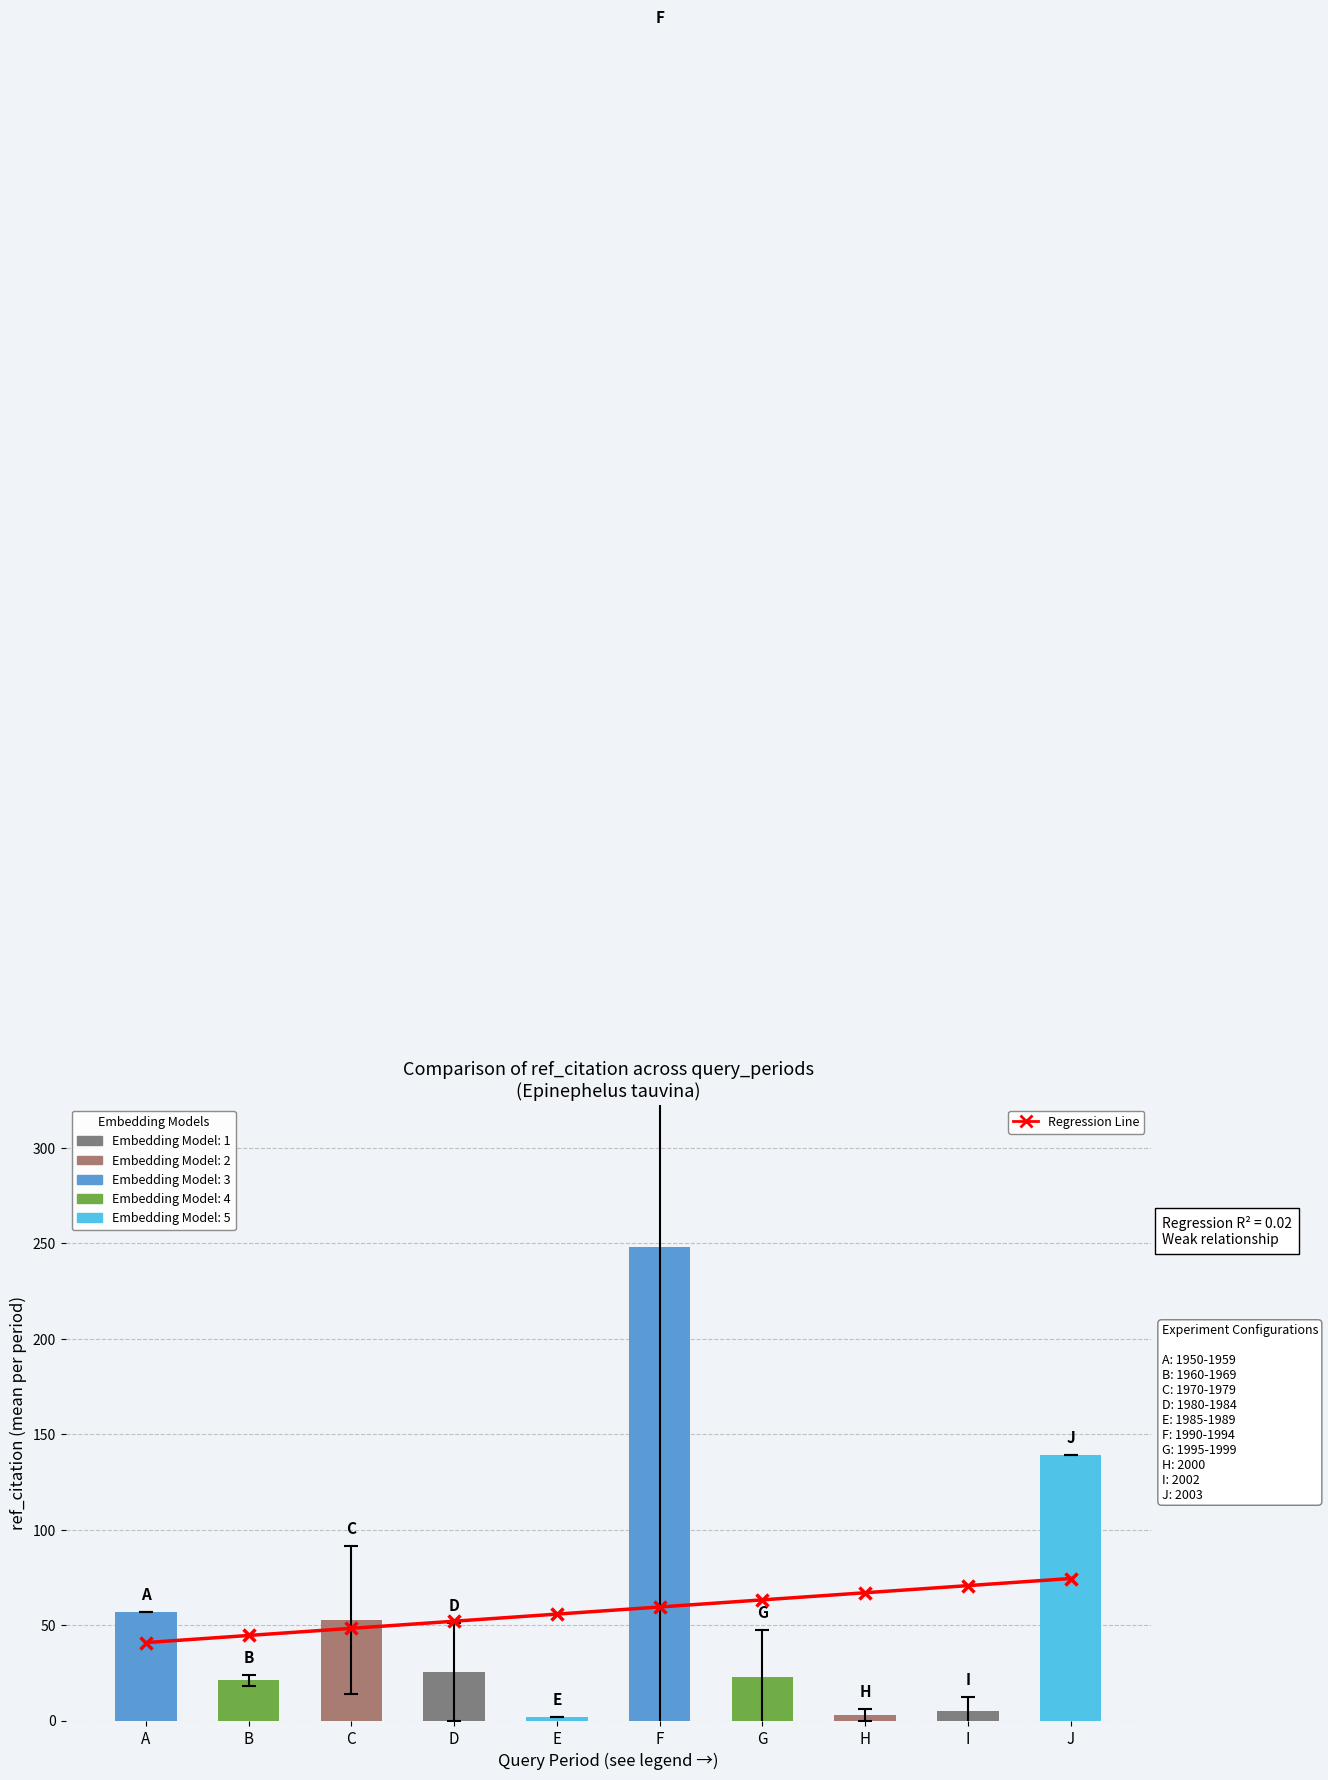

Which series has the largest total across all categories?

Mean ref_citation